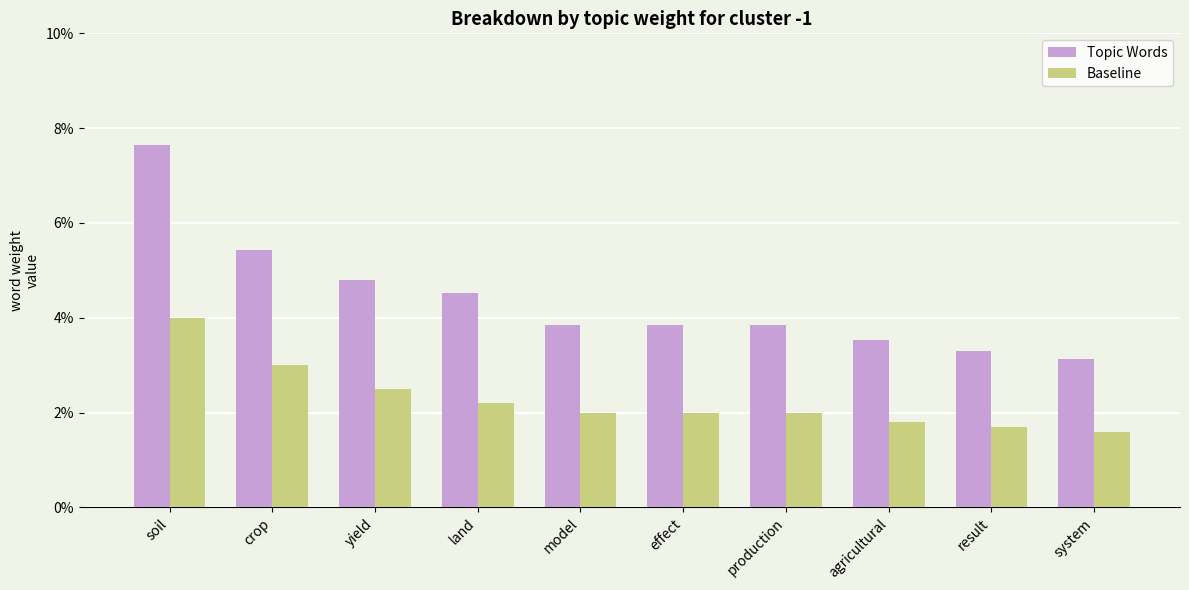

What are all the series names shown in the legend?

Topic Words, Baseline